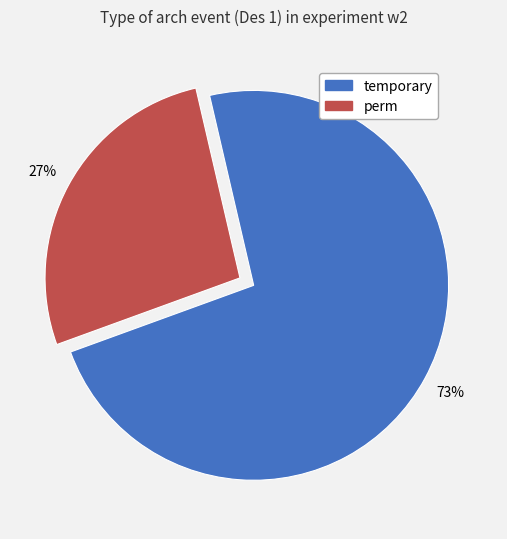

What is the largest slice in the pie chart?

temporary